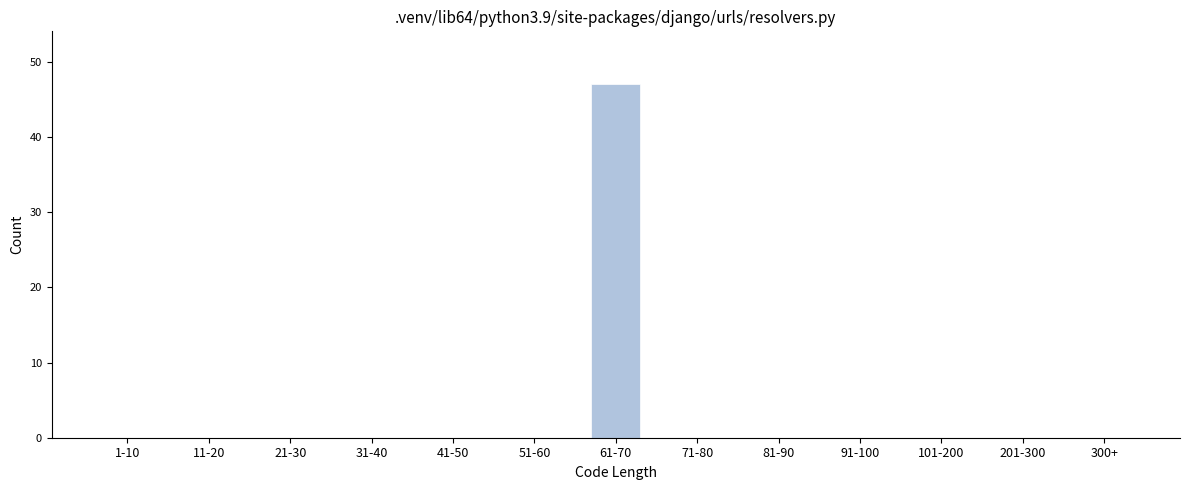

Reading left to right, list all the values displayed in this chart.

1-10=0	11-20=0	21-30=0	31-40=0	41-50=0	51-60=0	61-70=47	71-80=0	81-90=0	91-100=0	101-200=0	201-300=0	300+=0